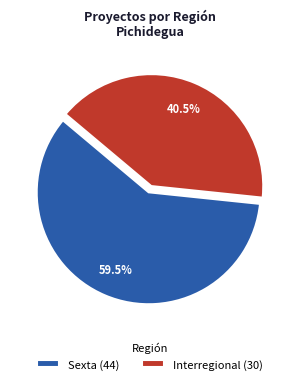

Is it true that Sexta is 70% of the pie?

False